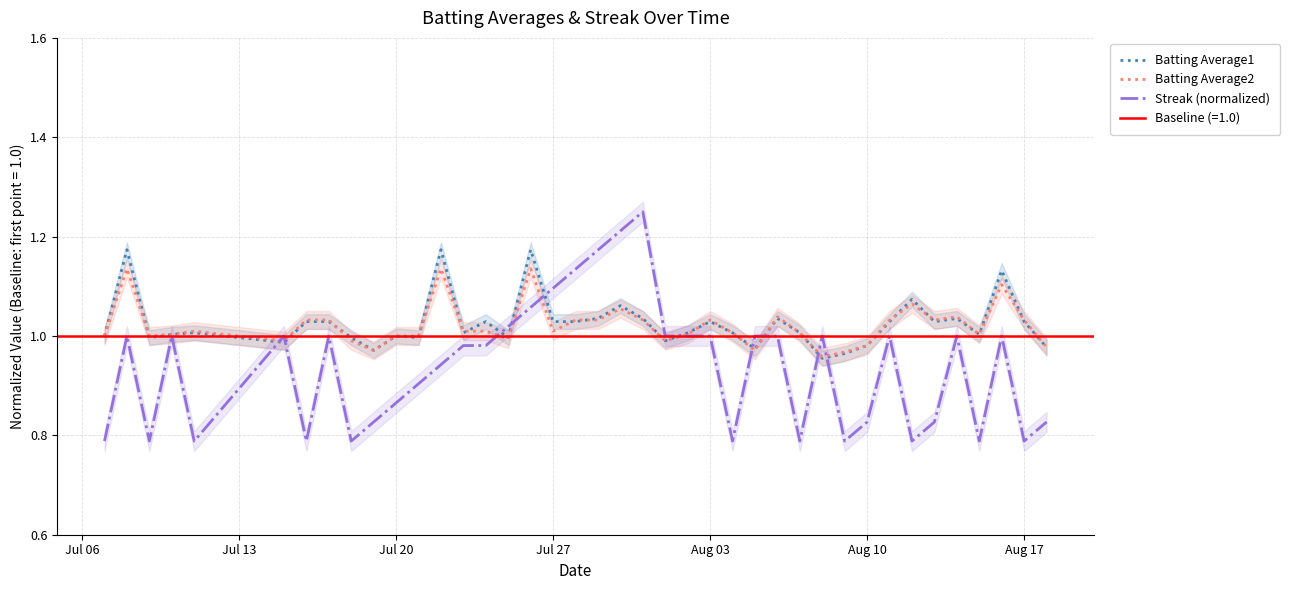

What is the difference between the maximum and minimum values in the Streak (normalized) series?

0.5